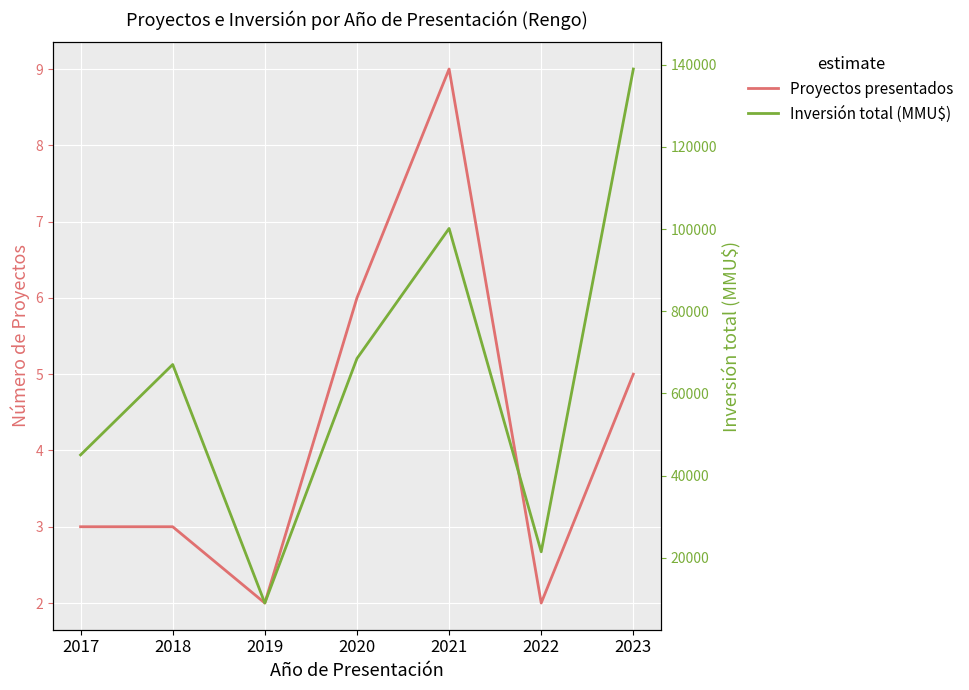

What is the sum of the Proyectos presentados values at 2023 and 2020?

11